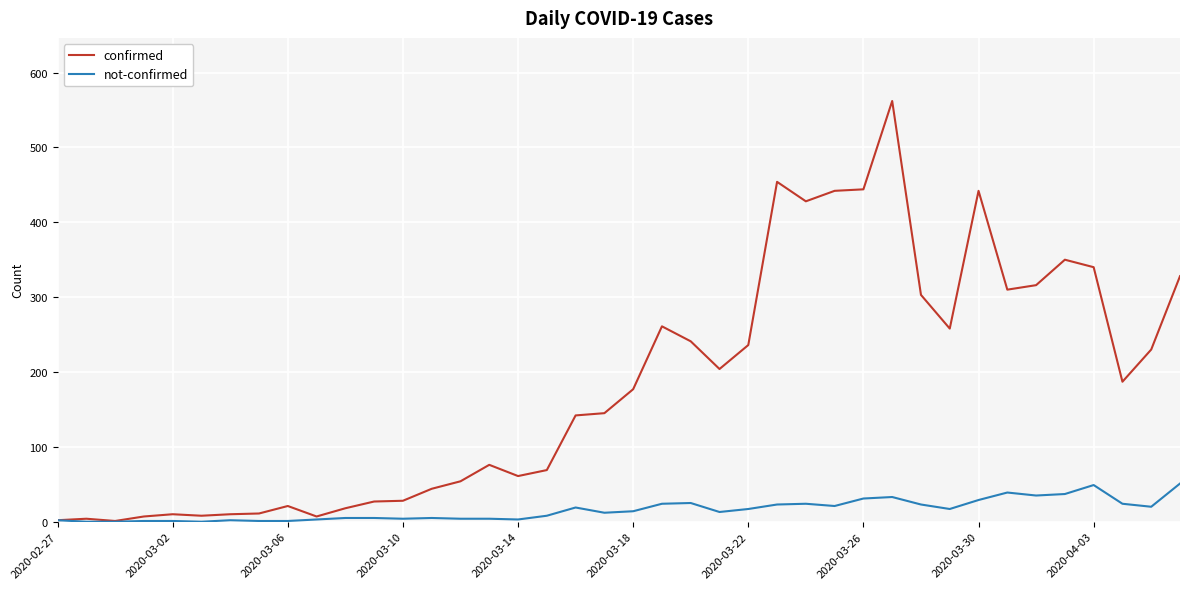

What is the greatest value displayed?

562